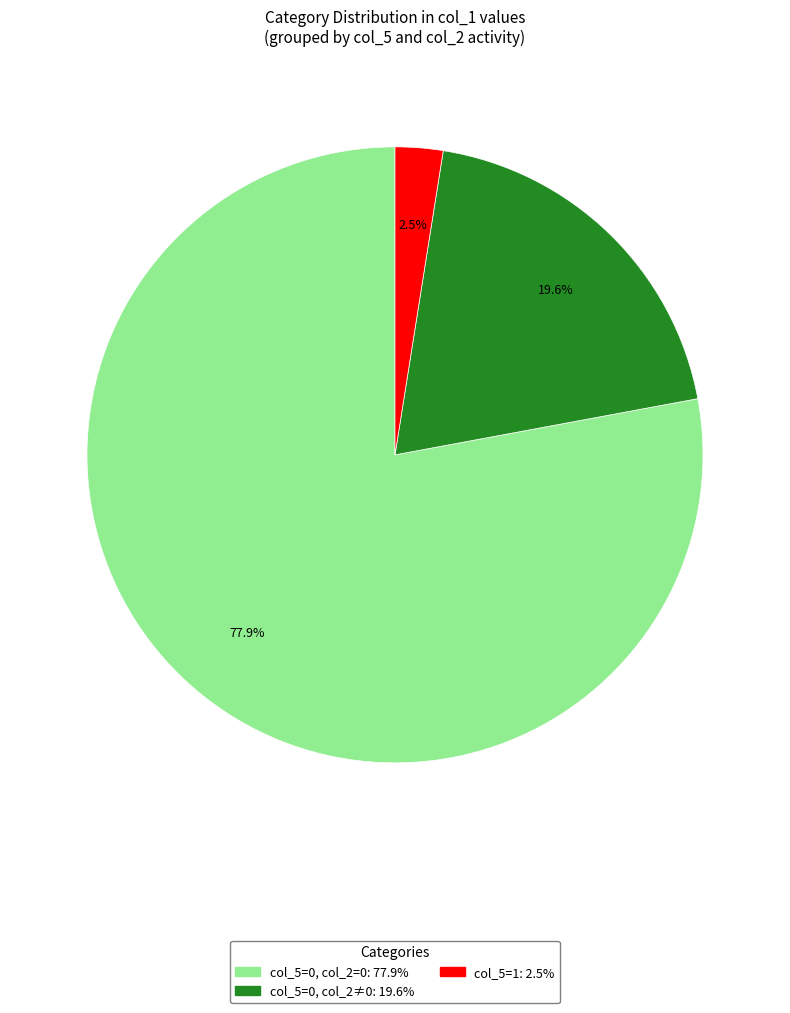

Is there any slice that represents more than half of the pie?

Yes